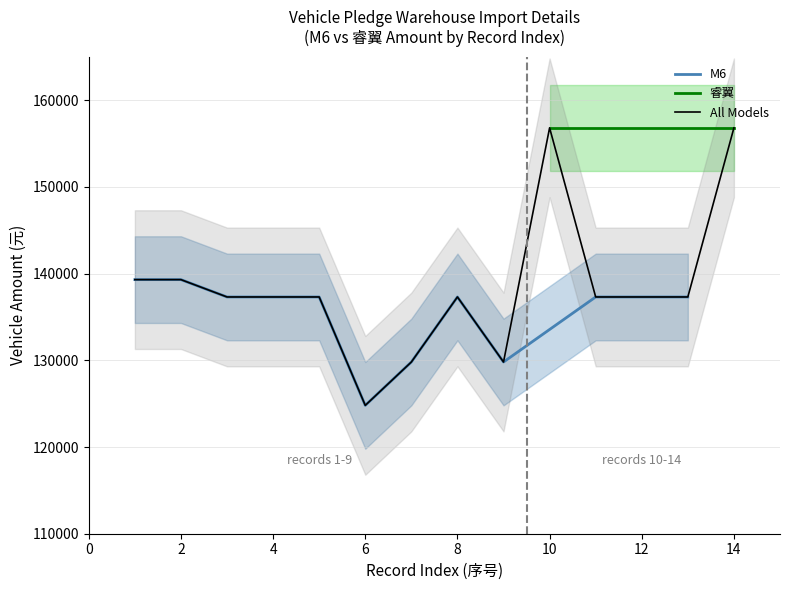

What is the minimum value for M6?

124800